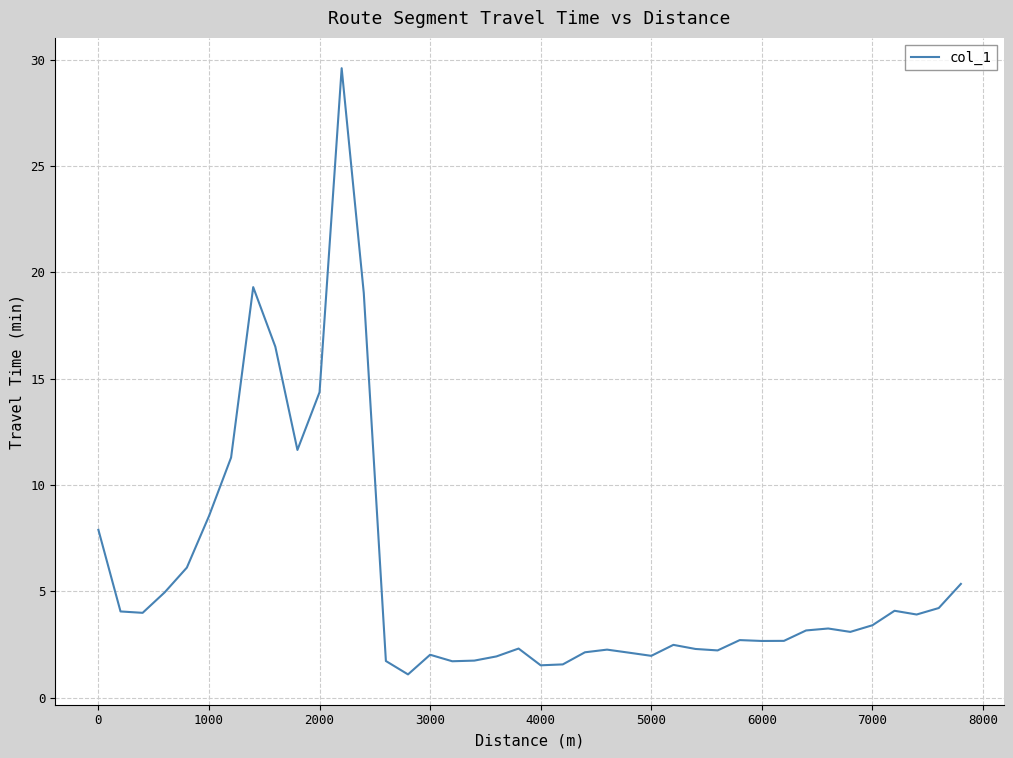

What is the difference between the maximum and minimum values?

28.5